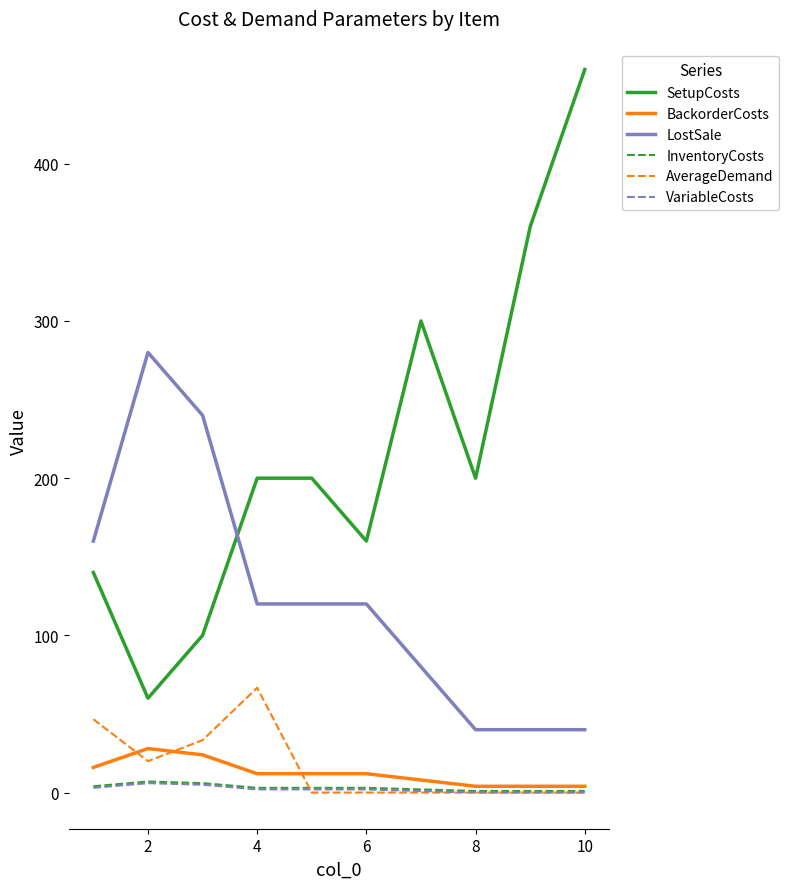

Count the number of data series in this chart.

6